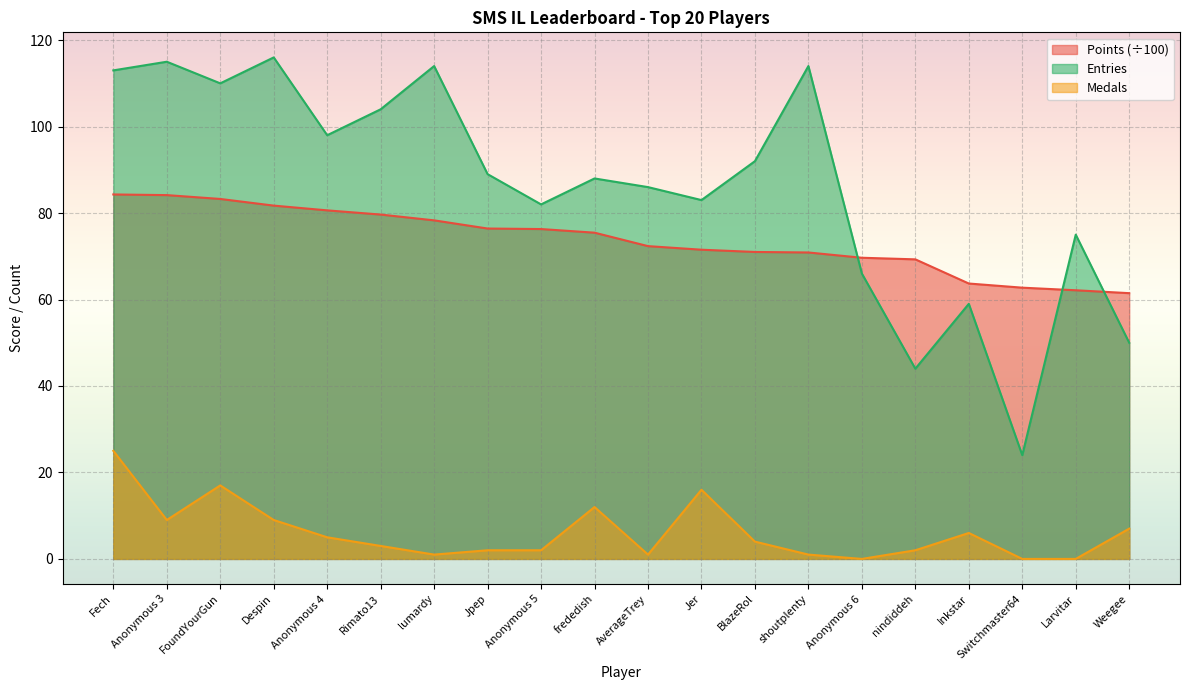

In Entries, how many points are lower than both neighbors (excluding endpoints)?

6